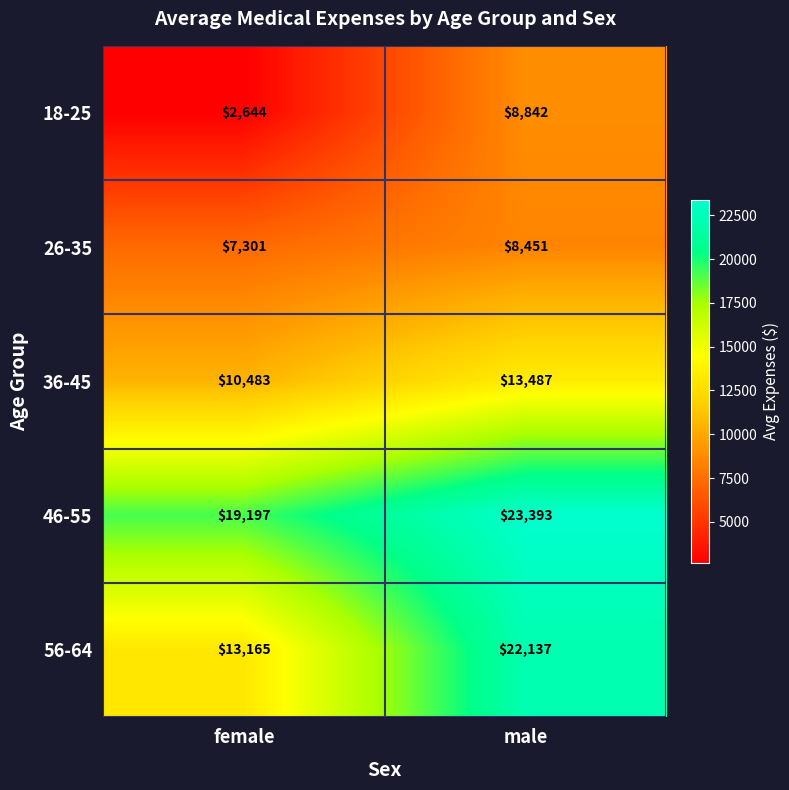

Count the number of data series in this chart.

5